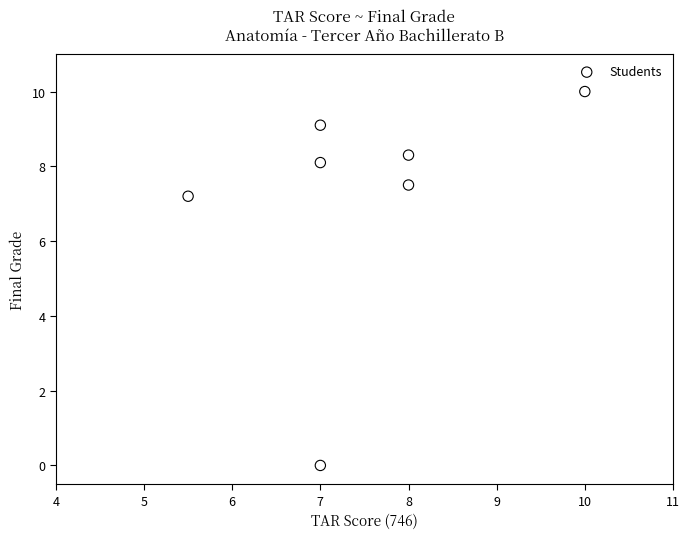

What Y value in the scatter plot is closest to 5?

7.2